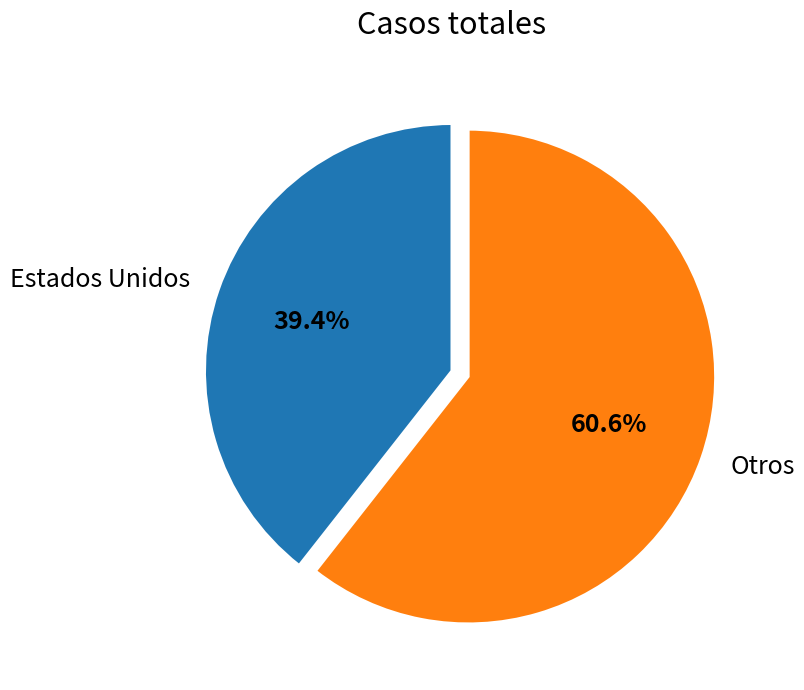

Does Estados Unidos account for over 50% of the chart?

No